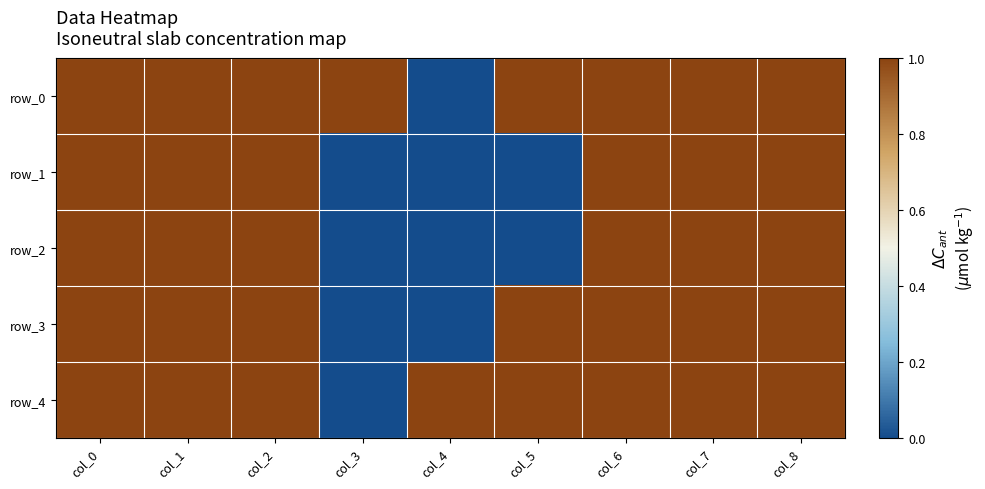

Reading right to left, transcribe all the data shown in this chart.

row_0: 1	1	1	1	0	1	1	1	1
row_1: 1	1	1	0	0	0	1	1	1
row_2: 1	1	1	0	0	0	1	1	1
row_3: 1	1	1	1	0	0	1	1	1
row_4: 1	1	1	1	1	0	1	1	1